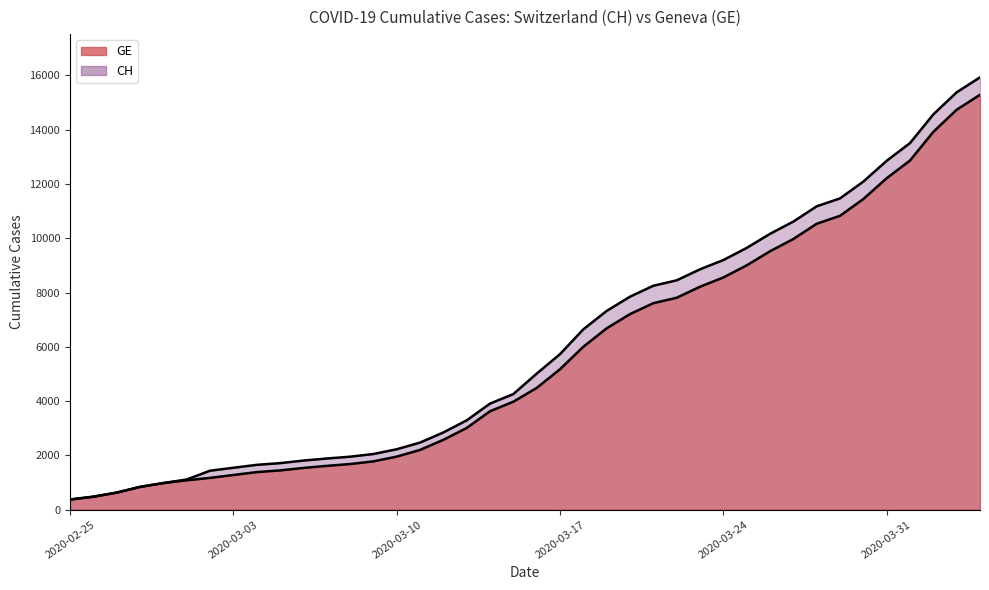

How many lines are shown in the chart?

2